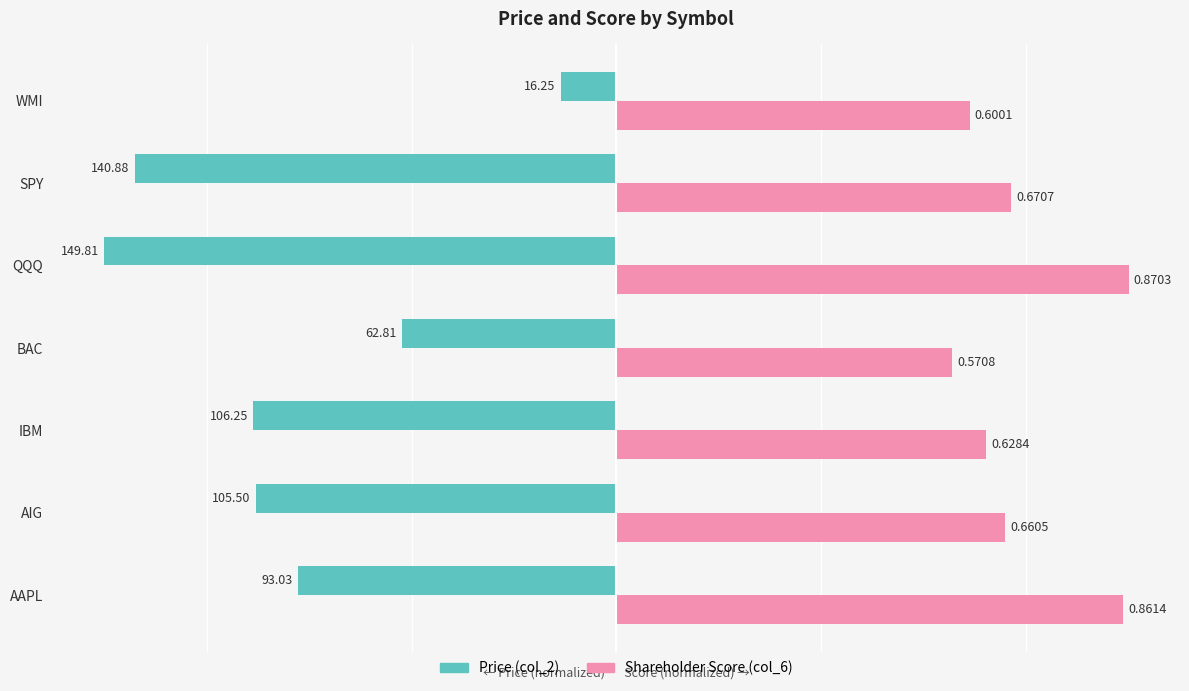

What are all the series names shown in the legend?

Price (col_2), Shareholder Score (col_6)